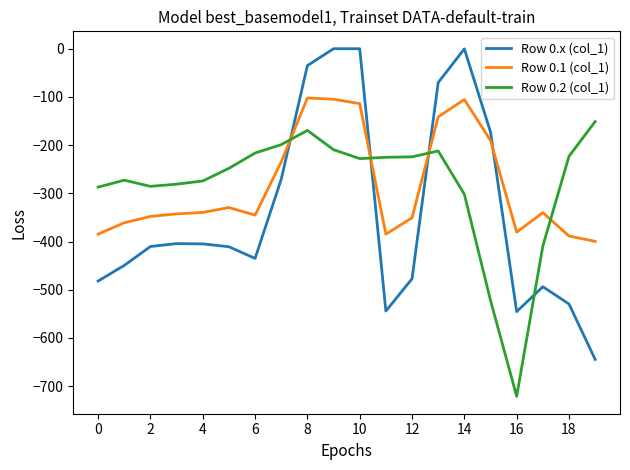

True or false: Row 0.1 (col_1) and Row 0.2 (col_1) intersect in this chart.

True